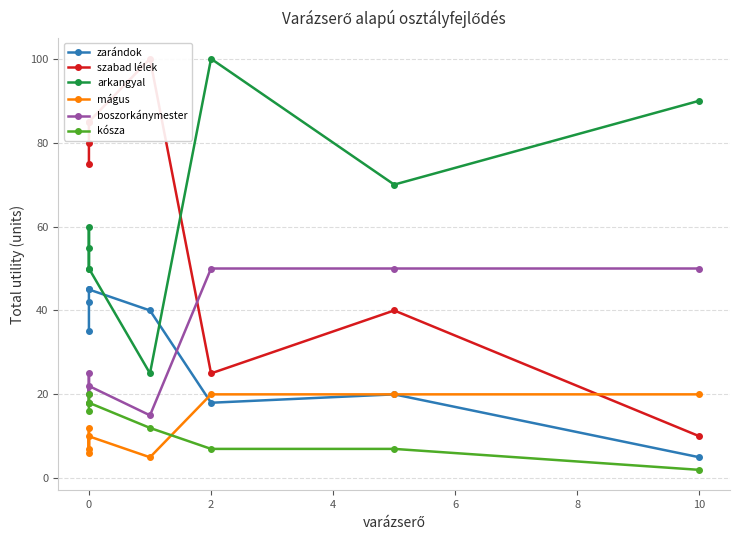

Which series changed the most between −2 and 4?

zarándok